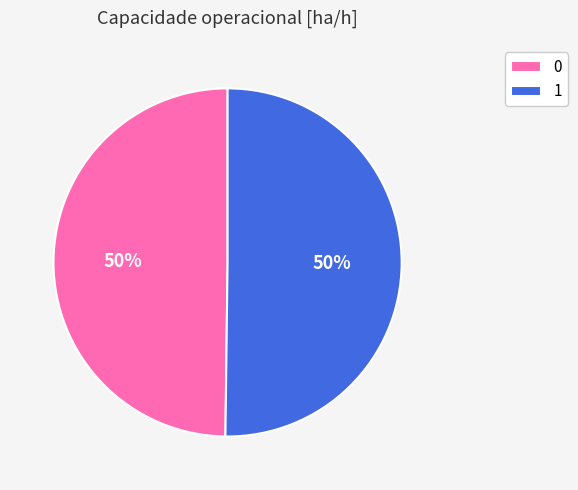

Do 1 and 0 together represent more than half of the pie?

Yes